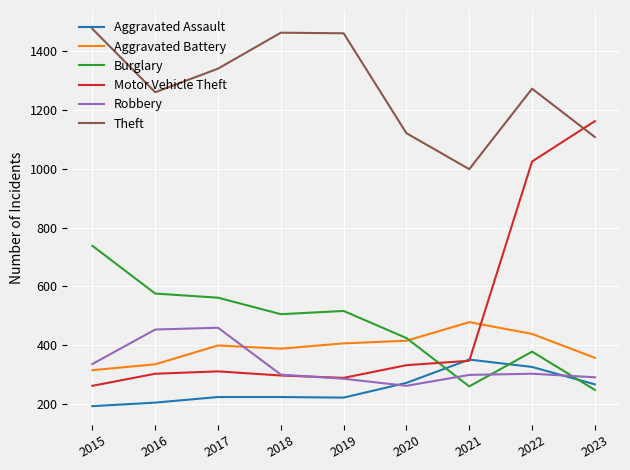

What is the spread (max minus min) of values at 2021?

737